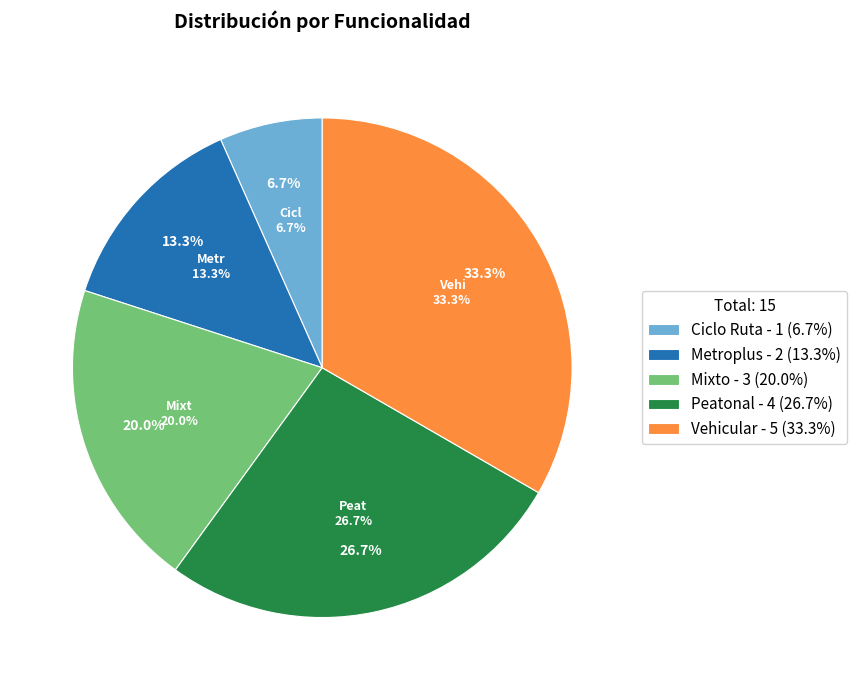

Rank the categories by value from highest to lowest.

Vehicular, Peatonal, Mixto, Metroplus, Ciclo Ruta